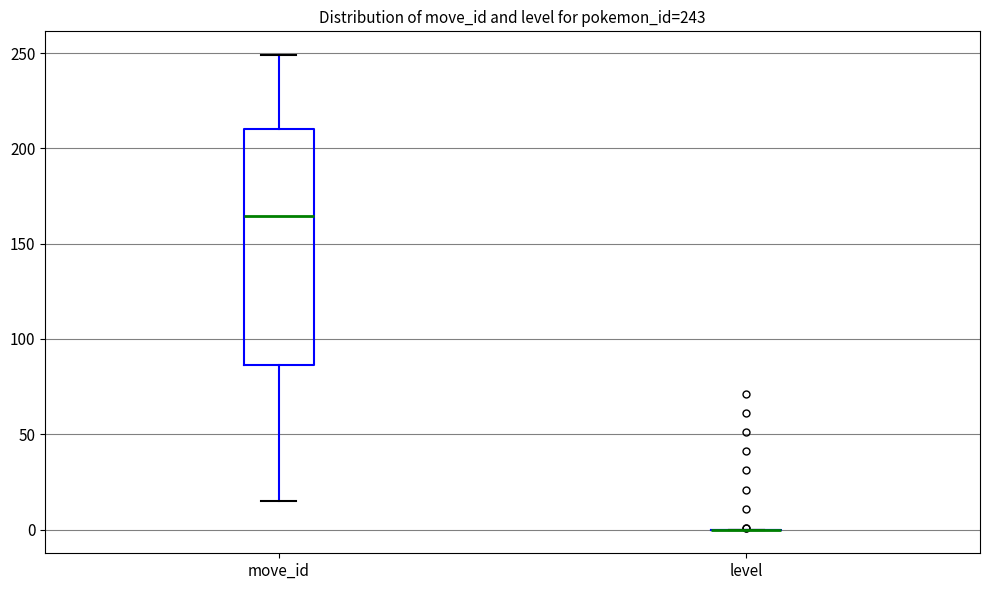

Which box is the tallest, from its lower edge to its upper edge?

move_id